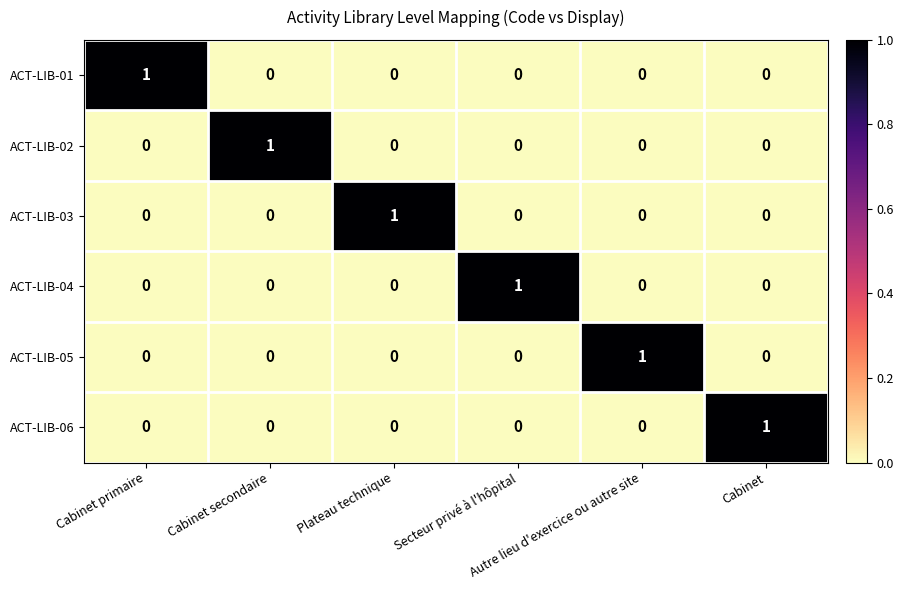

How many categories are shown in the chart?

6